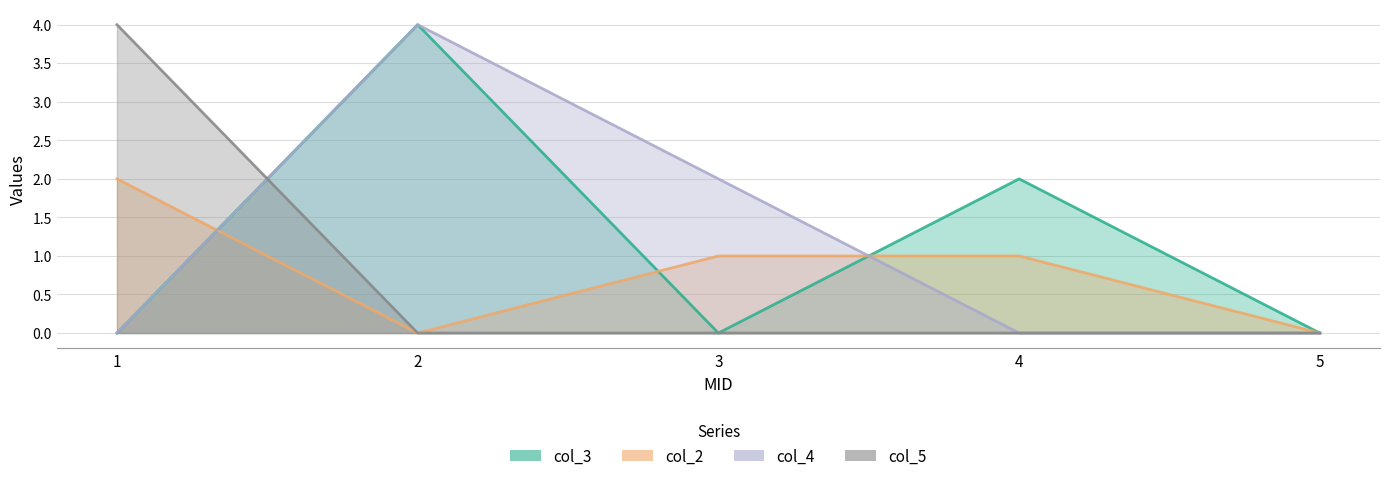

At which label is col_4 closest to 2?

3